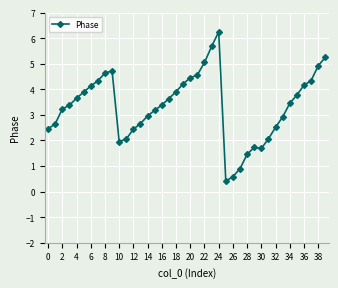

How many data points does each series have?

40